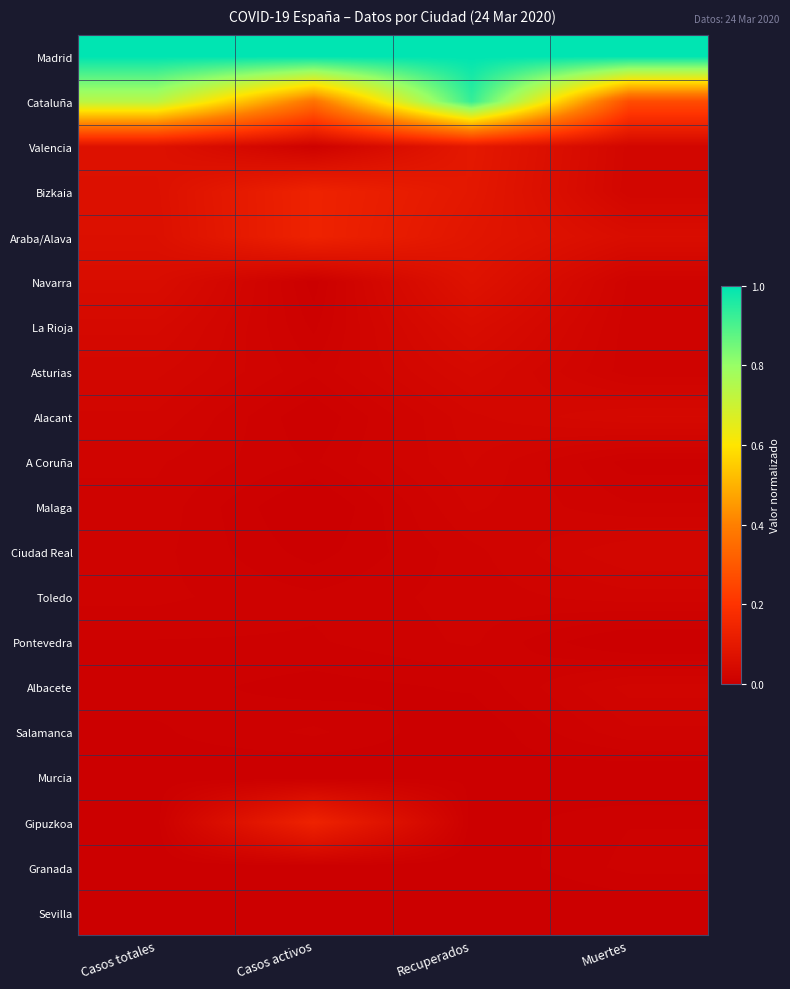

Which has a higher value, Muertes or Casos activos?

Muertes